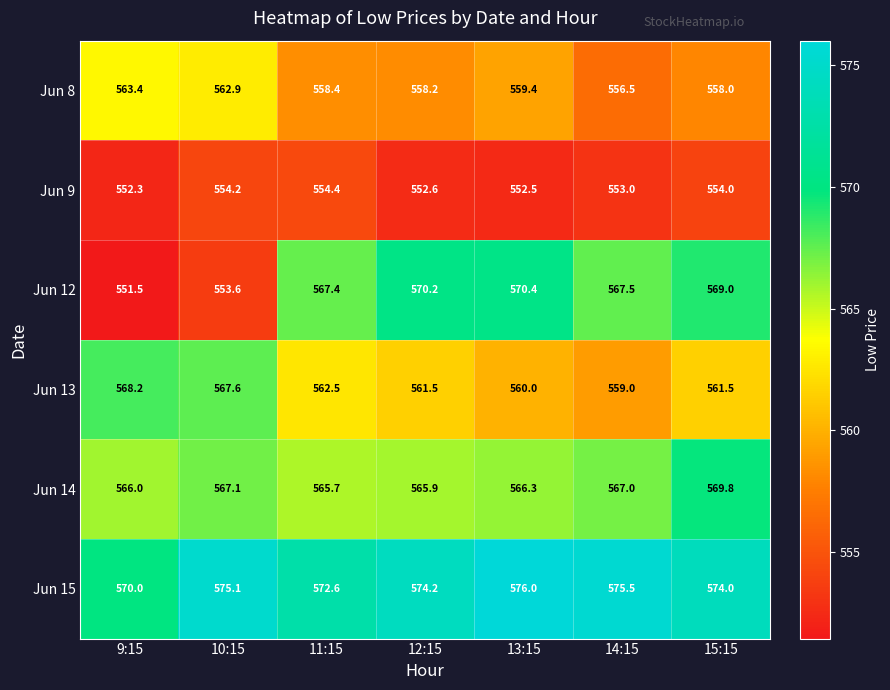

What is the minimum value shown in the chart?

551.5